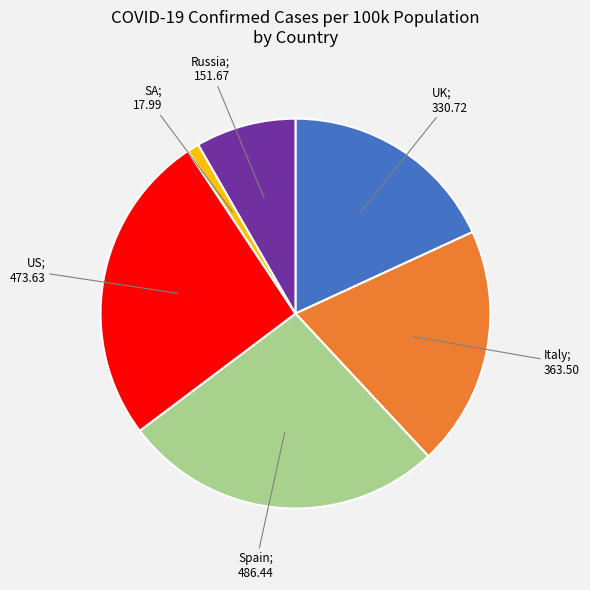

Does any single category account for the majority?

No